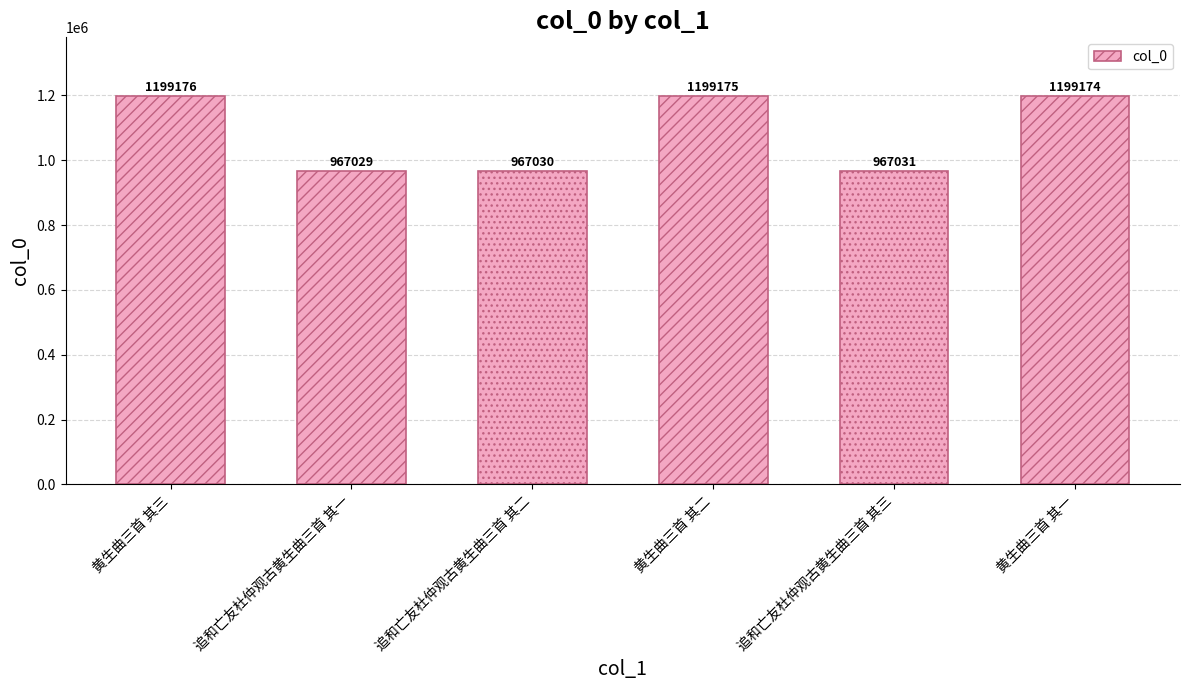

Reading left to right, extract all data points from this chart.

1199176	967029	967030	1199175	967031	1199174